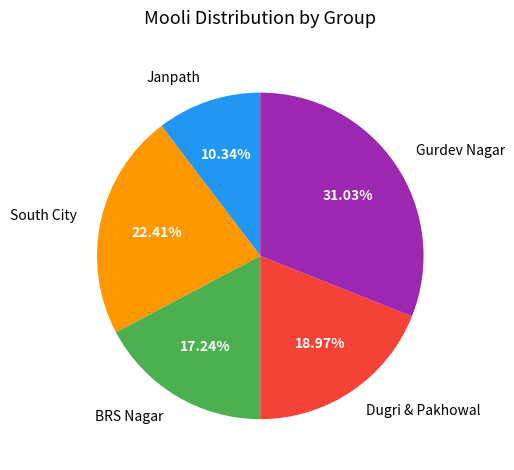

Count the number of slices in the pie.

5